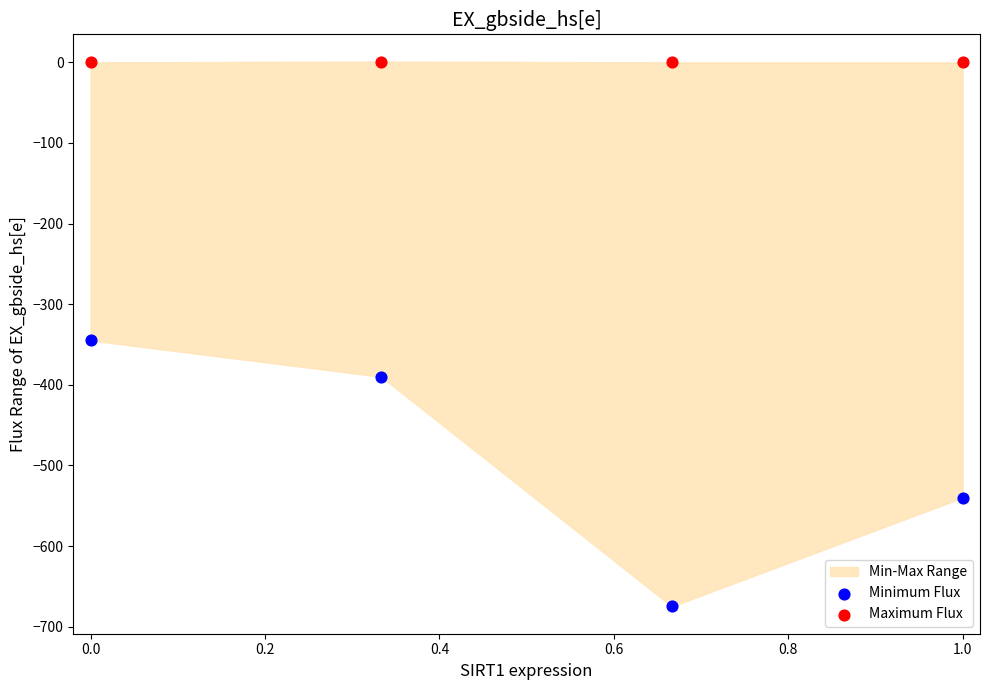

Which series reaches the maximum Y coordinate?

Maximum Flux